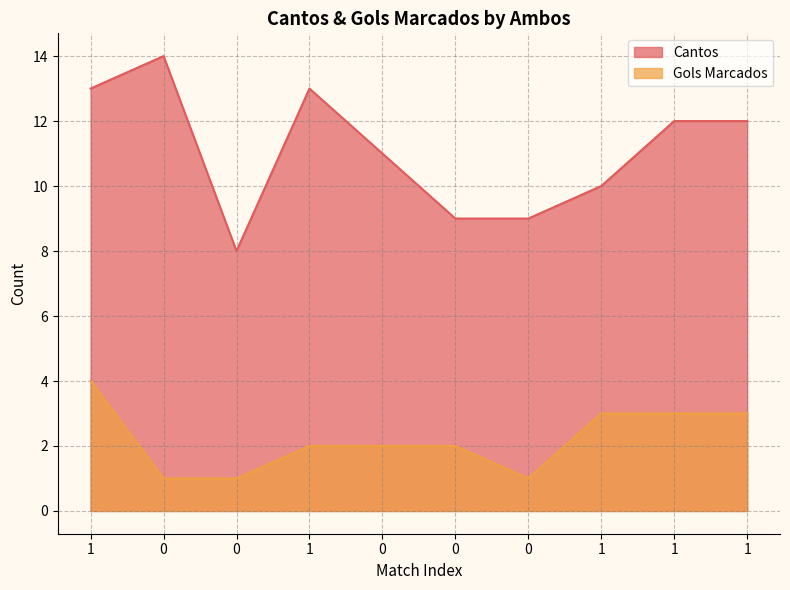

How many lines are shown in the chart?

2